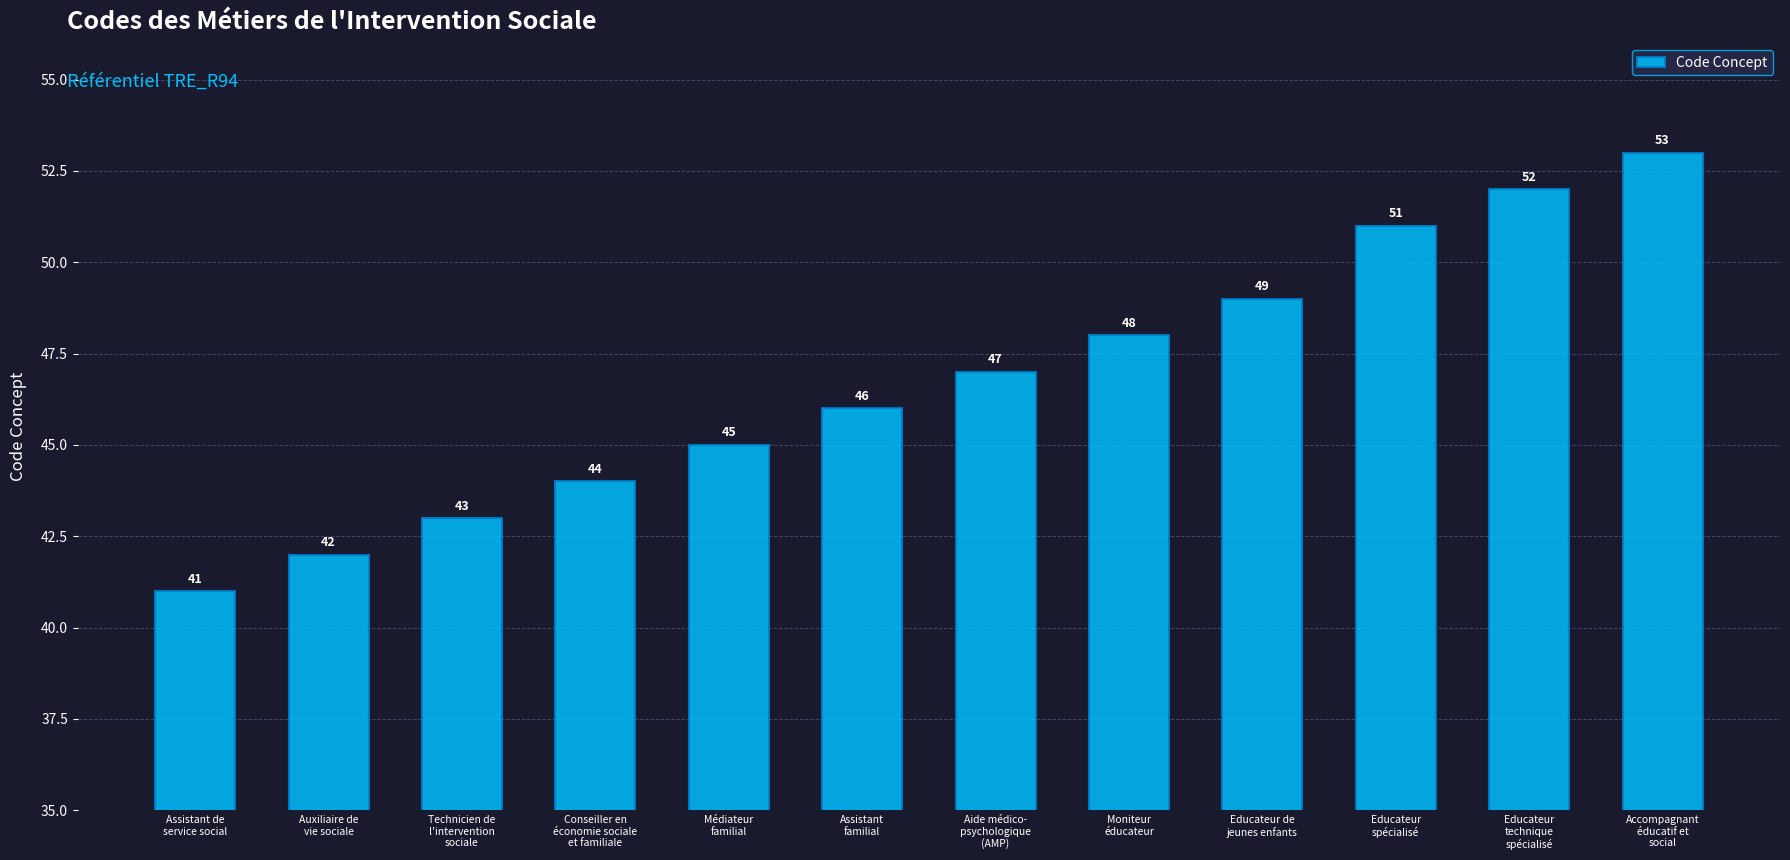

What is the ratio of the value at Moniteur
éducateur to the value at Assistant
familial?

1.0